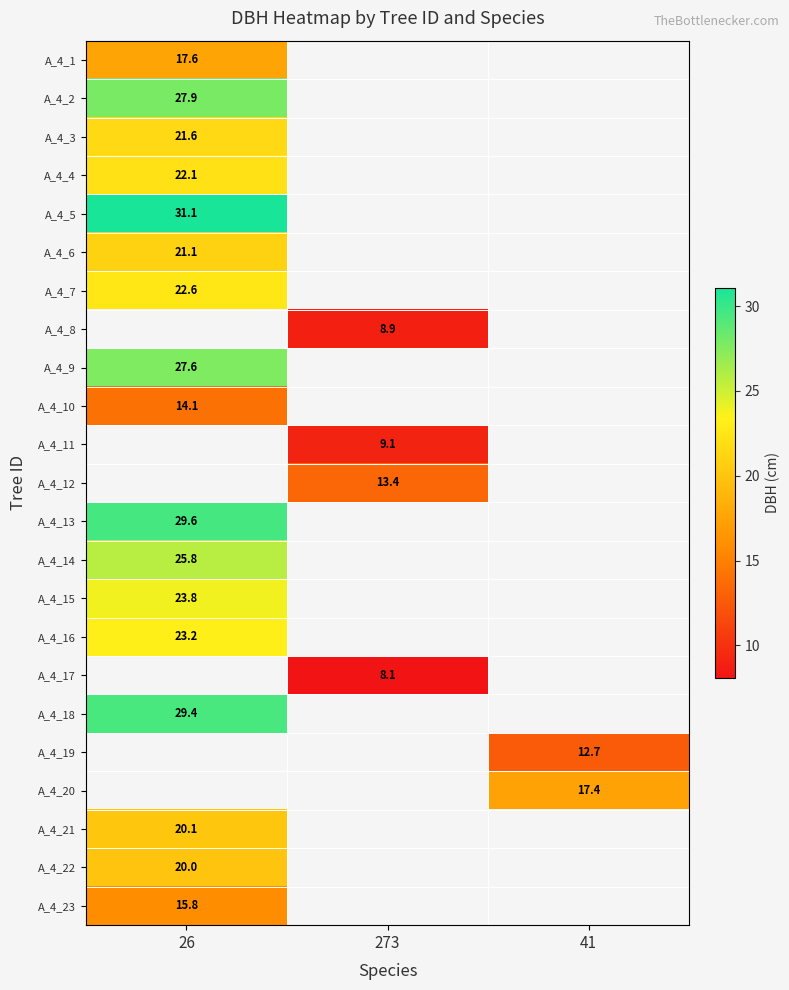

At which label is A_4_10 closest to 14?

26